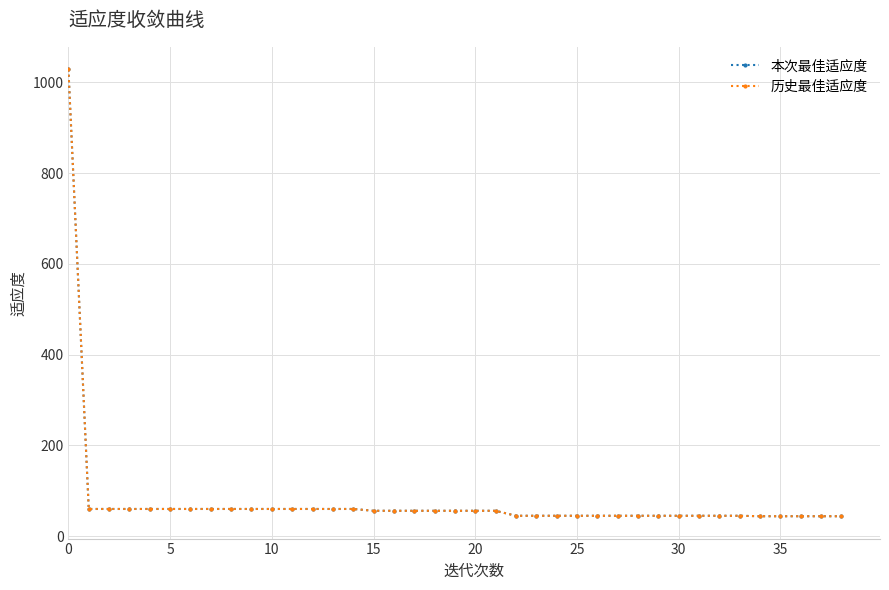

Is this an area chart (filled region under the line)?

No